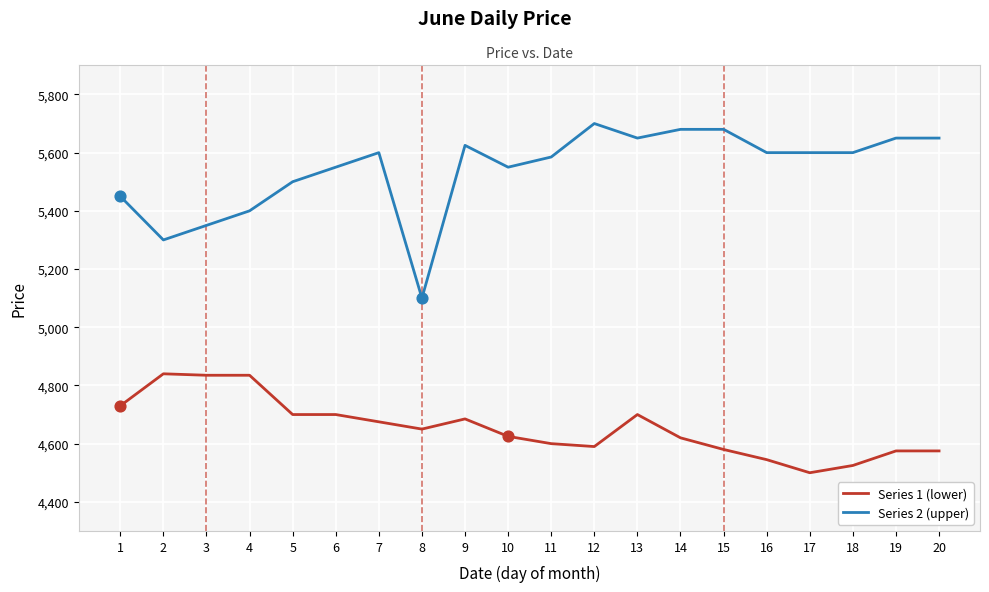

What is the difference between the highest and lowest values at 20?

1075